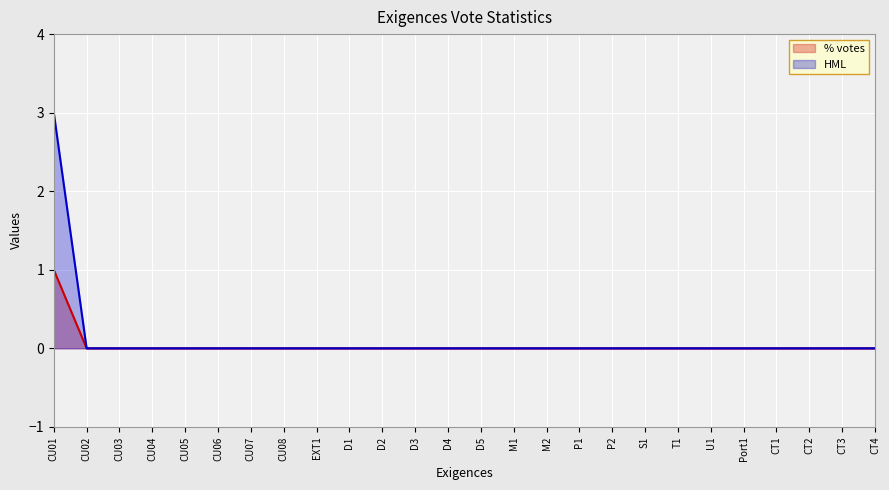

What is the label of the 22nd point from the left?

Port1